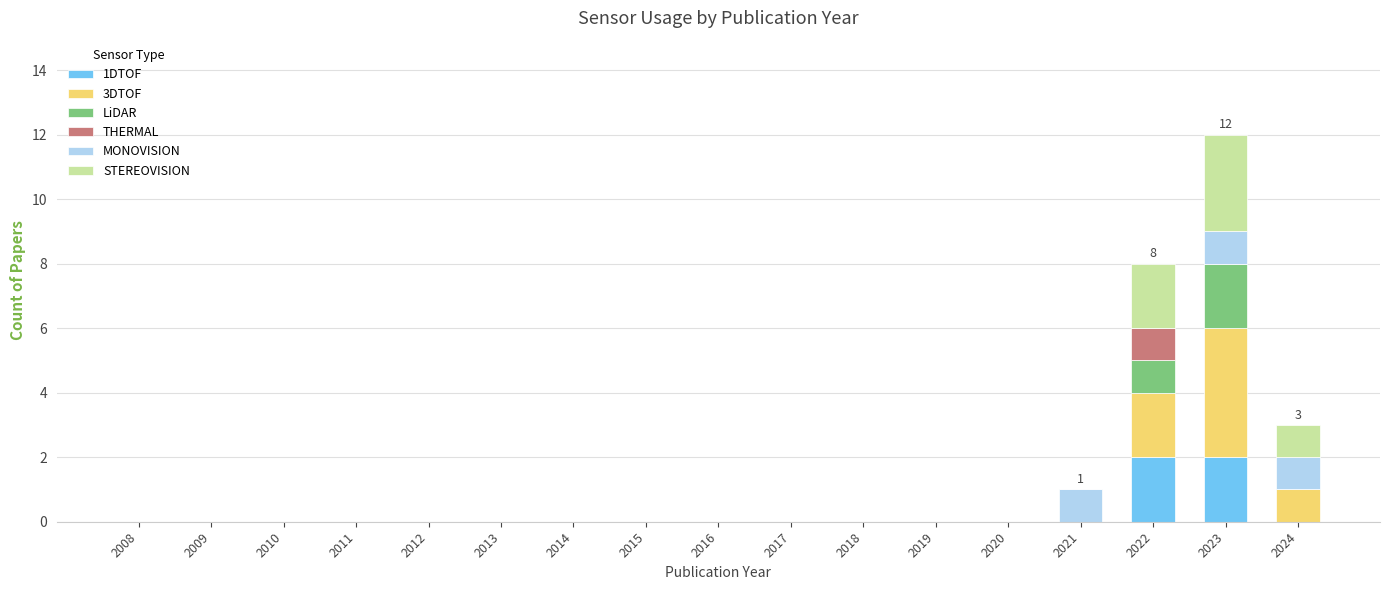

At which category is the sum across all series the highest?

2023